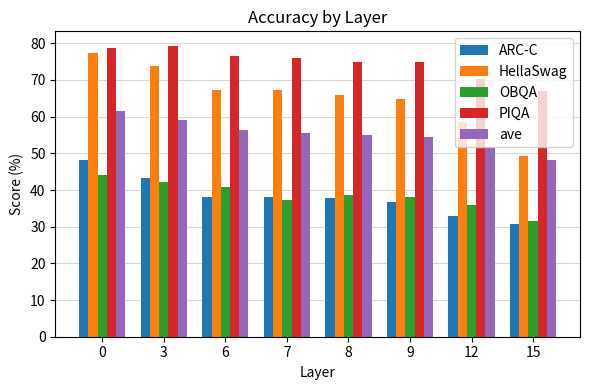

What is the value of the OBQA bar at the 7th from the left?

36.0